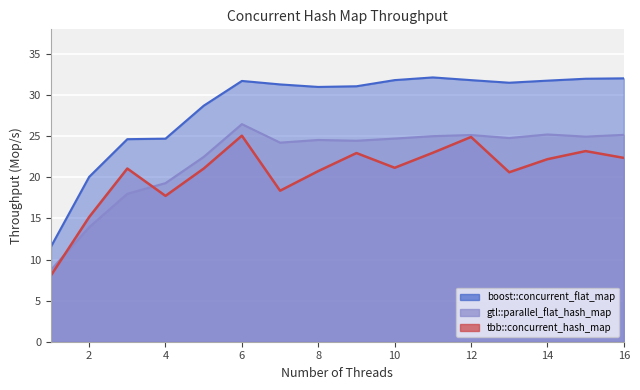

What is the difference between the maximum and minimum values in the gtl::parallel_flat_hash_map series?

17.7